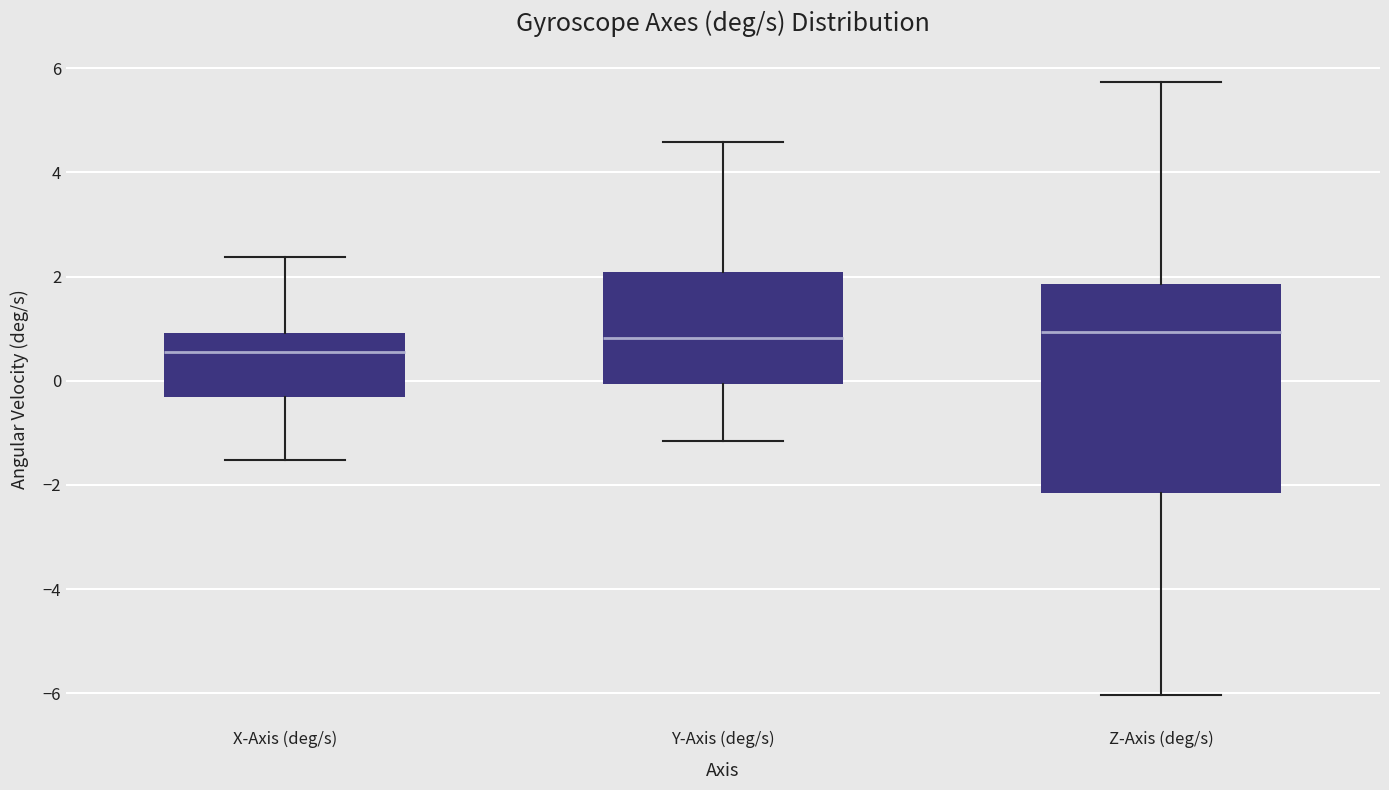

Reading left to right, transcribe this box plot: for each box, give where its median line is, the range the box spans, and where its two whiskers end, as read against the y-axis. The values are not printed on the chart, so give them approximately, as read against the axis.

X-Axis (deg/s): median 0.6, box -0.4 to 1.0, whiskers -1.6 to 2.4
Y-Axis (deg/s): median 0.8, box 0.0 to 2.0, whiskers -1.2 to 4.6
Z-Axis (deg/s): median 1.0, box -2.2 to 1.8, whiskers -6.0 to 5.8